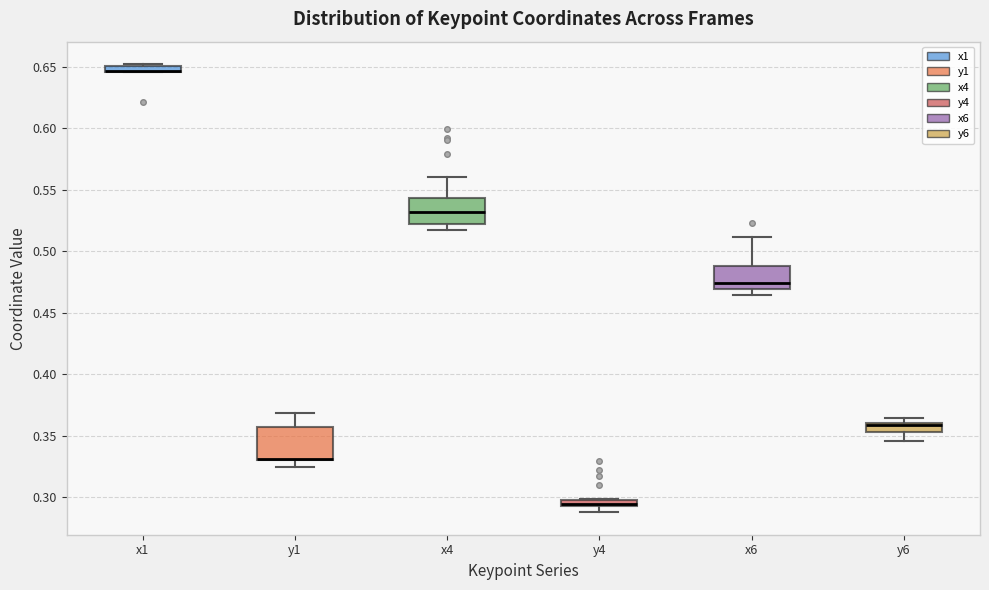

Where does the upper whisker of the box for x4 end on the y-axis? The values are not printed on the chart, so give them approximately, as read against the axis.

0.560